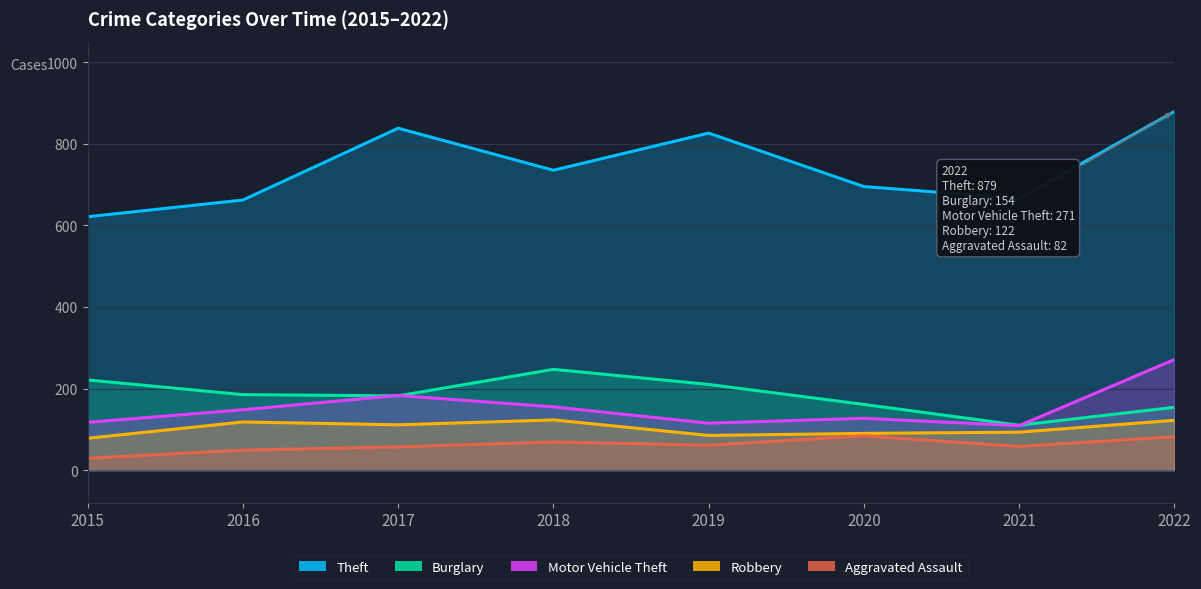

At which label does Robbery first exceed 111?

2016